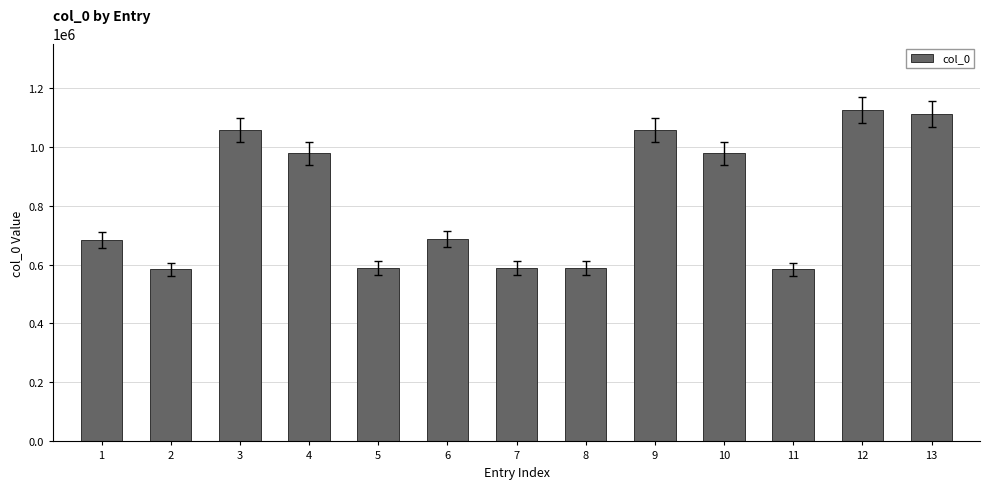

Does the chart contain stacked bars?

No